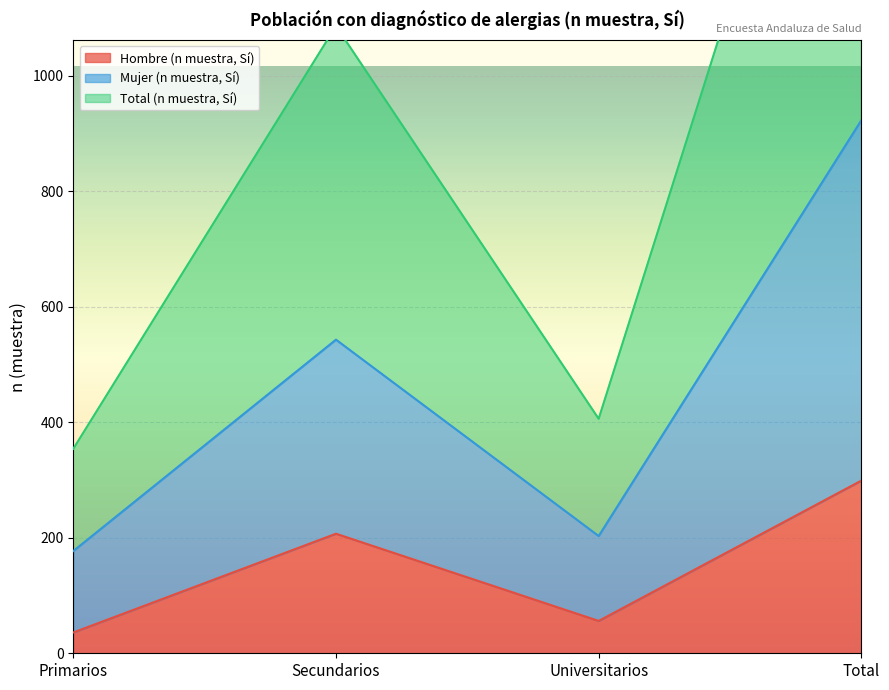

How many distinct data groups are displayed?

3